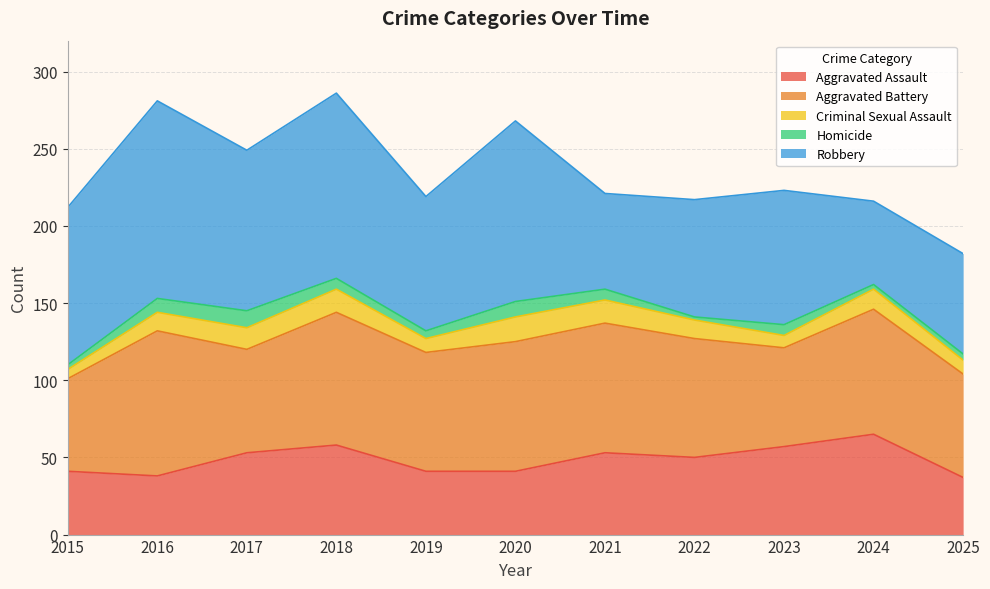

Which series changed the most between 2019 and 2020?

Robbery